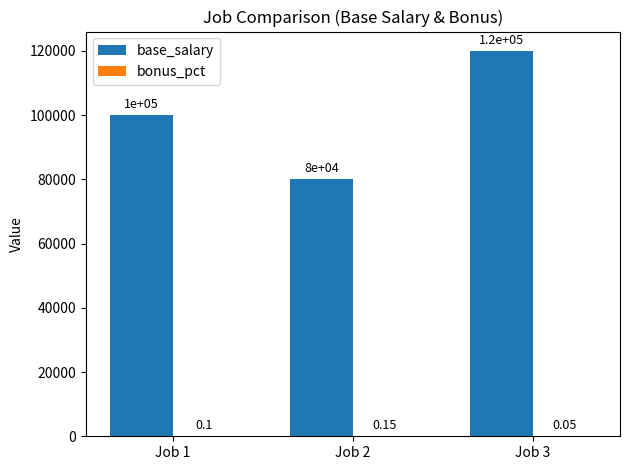

What is the sum of the base_salary values at Job 3 and Job 2?

200000.0